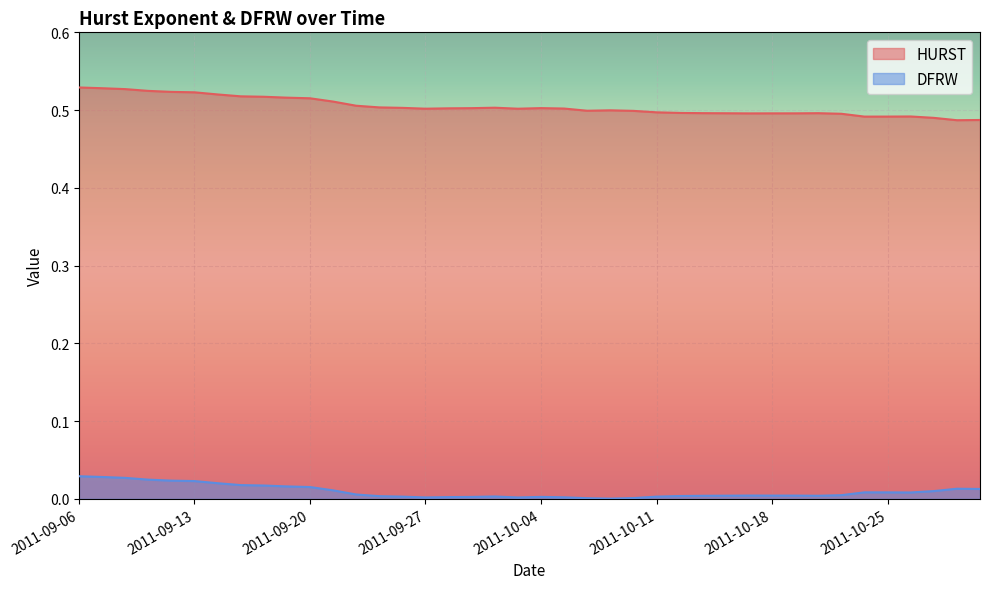

What is the lowest value of the HURST series?

0.5